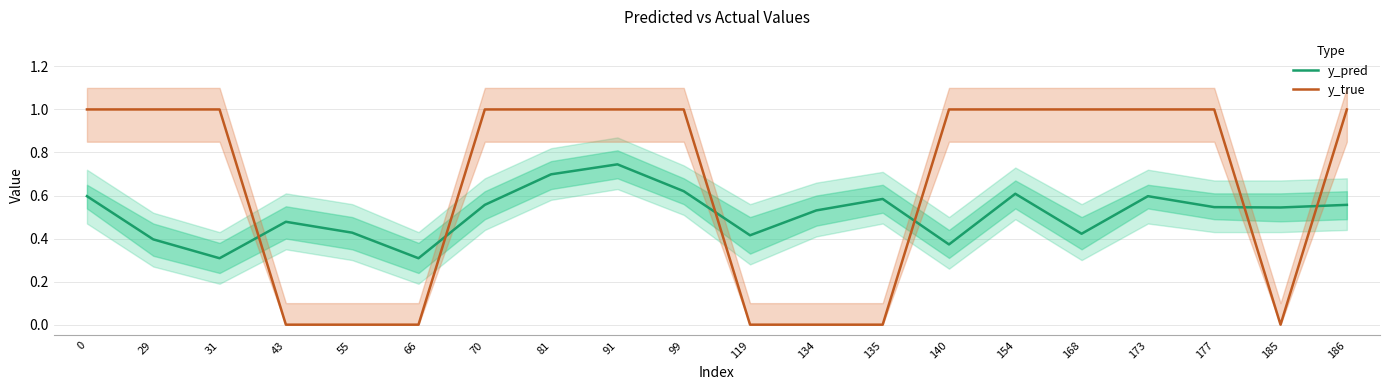

At which category is the sum across all series the highest?

91